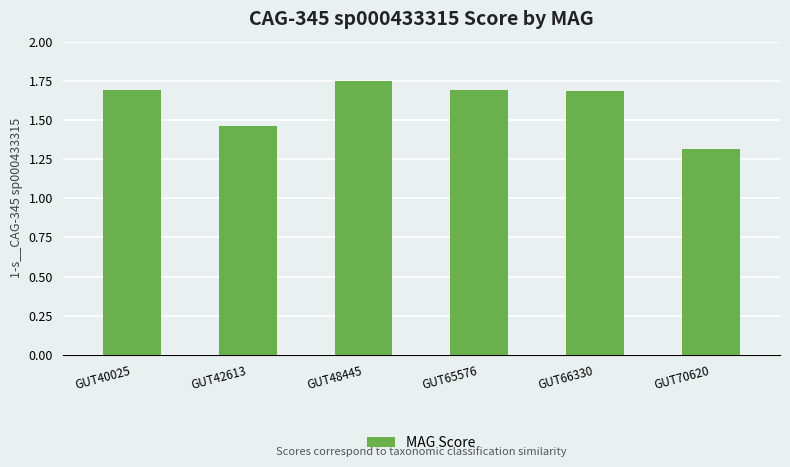

What is the minimum value shown in the chart?

1.3